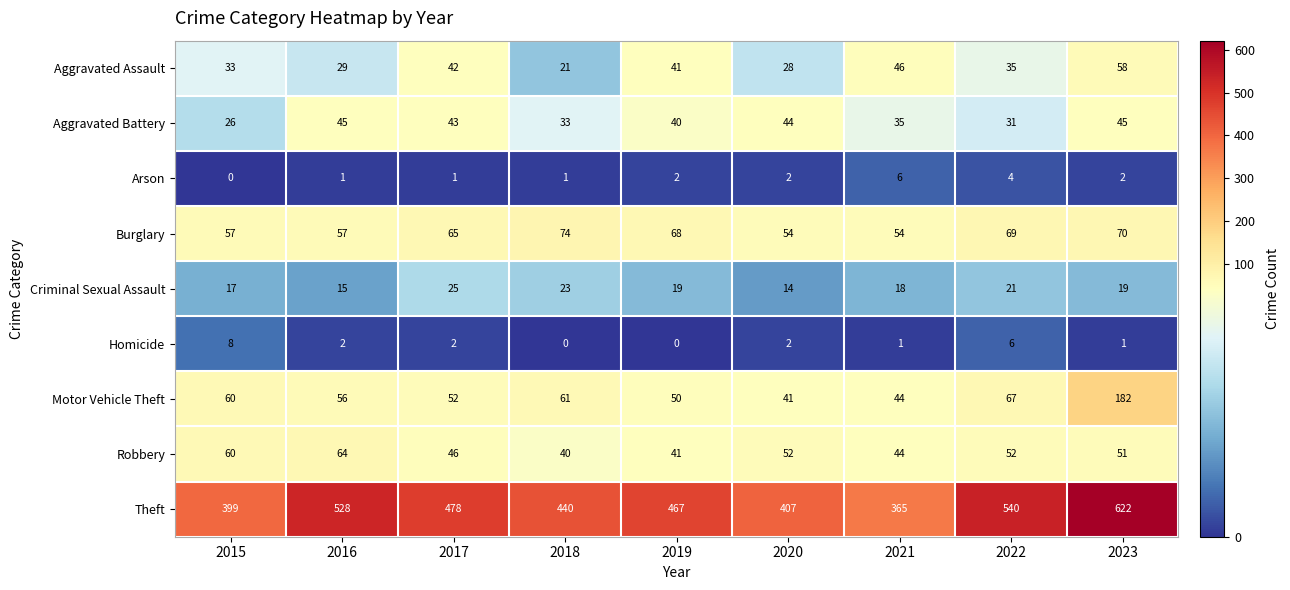

What is the highest value of the Burglary series?

74